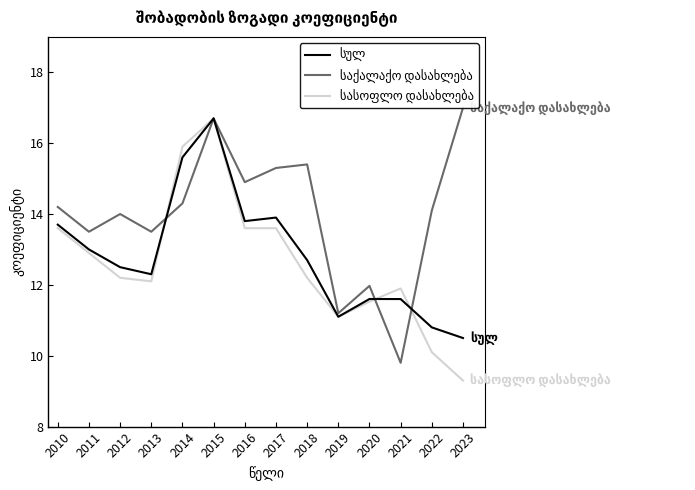

What is the spread (max minus min) of values at 2010?

0.6